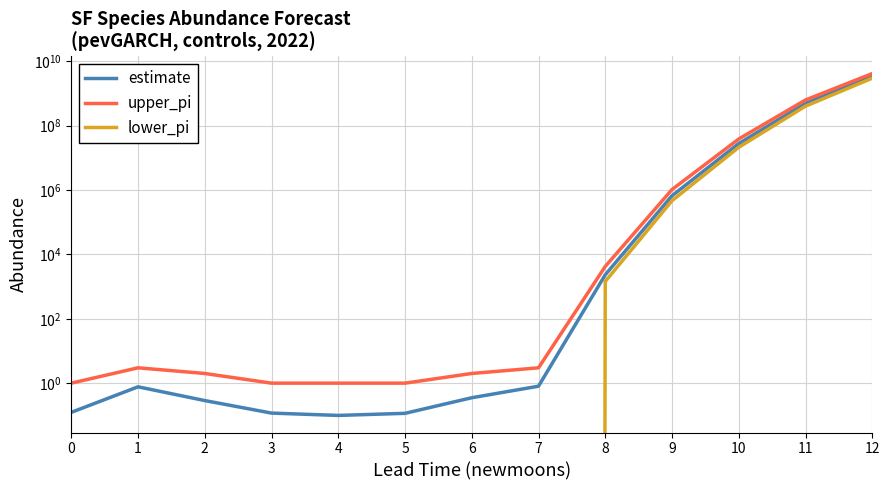

What is the difference between the maximum and minimum values in the lower_pi series?

3013546843.0